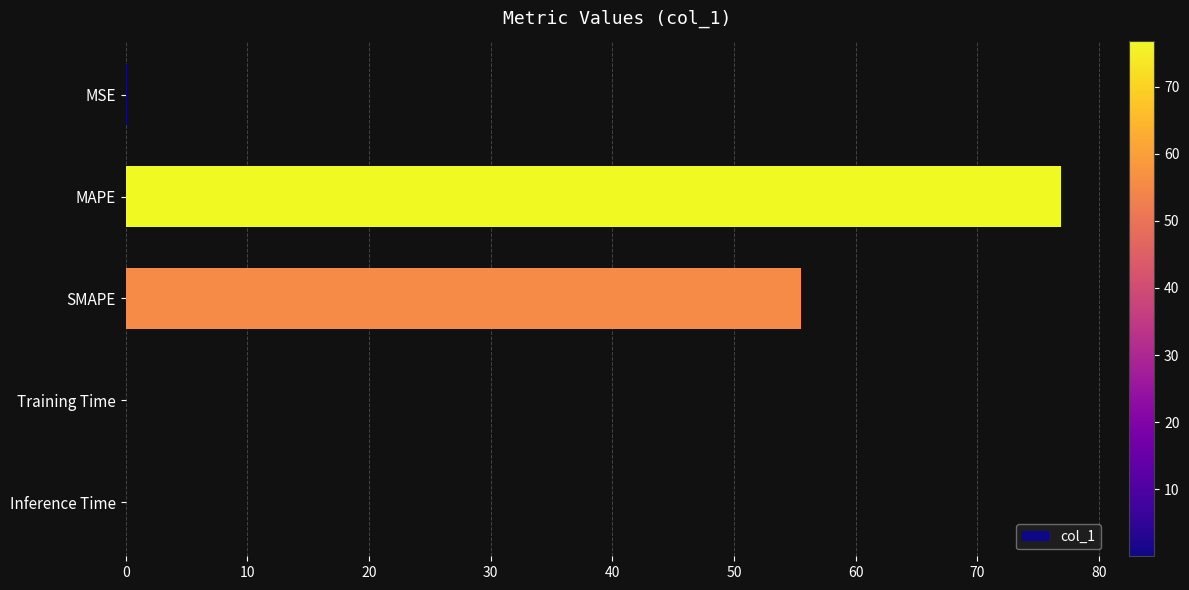

How many series are shown in this chart?

1